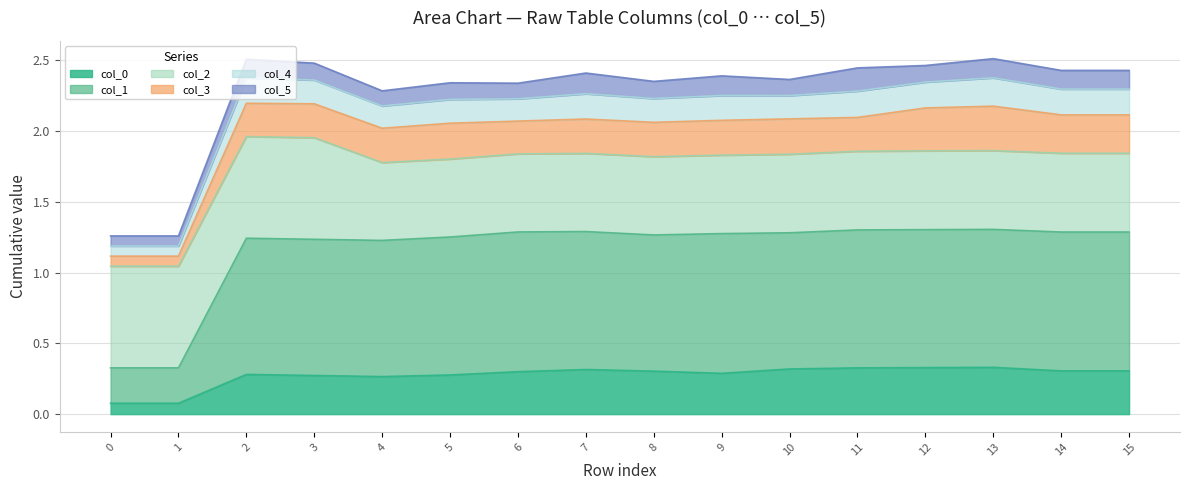

What is the total value across all series at 4?

2.3